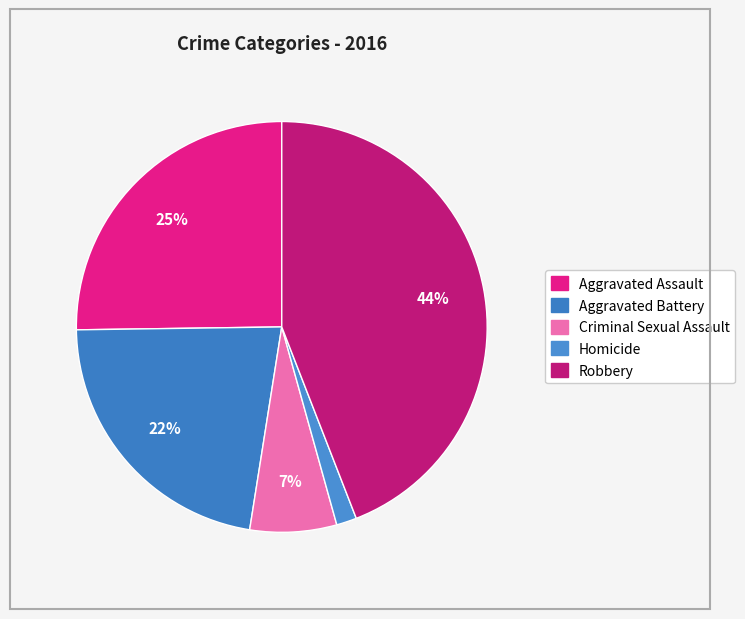

To the nearest percent, what is the average slice percentage?

20%